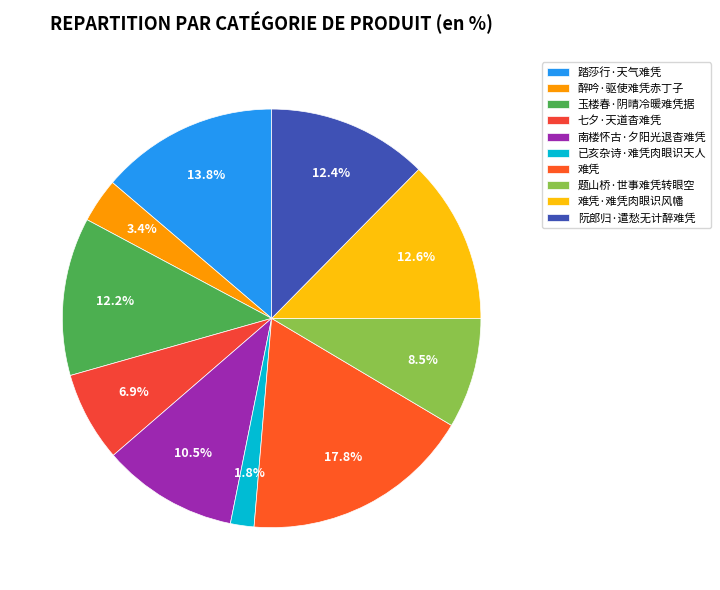

What percentage is the 已亥杂诗·难凭肉眼识天人 slice, to the nearest percent?

2%